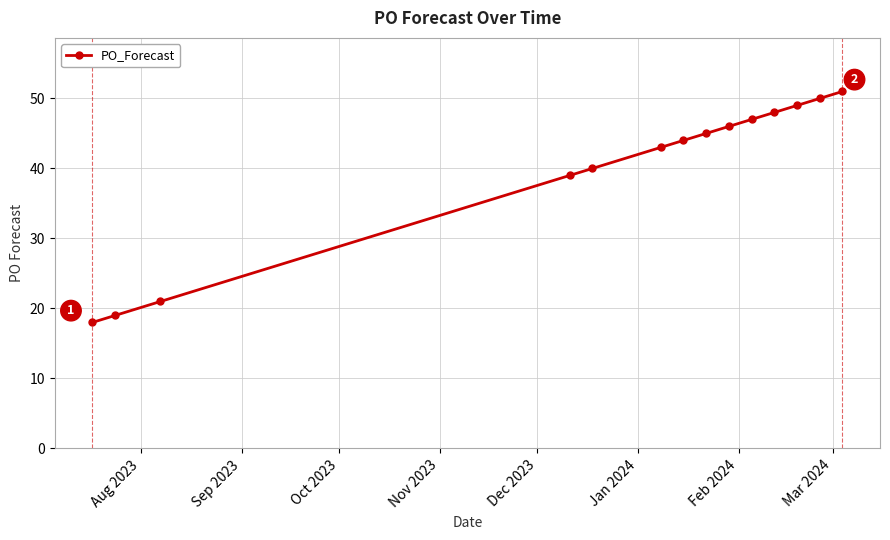

What is the average value?

40